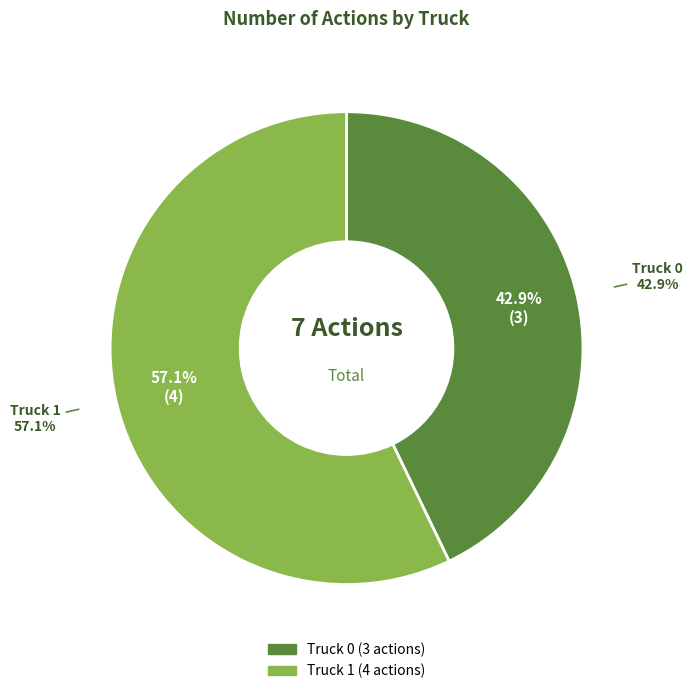

To the nearest percent, what is the average slice percentage?

50%